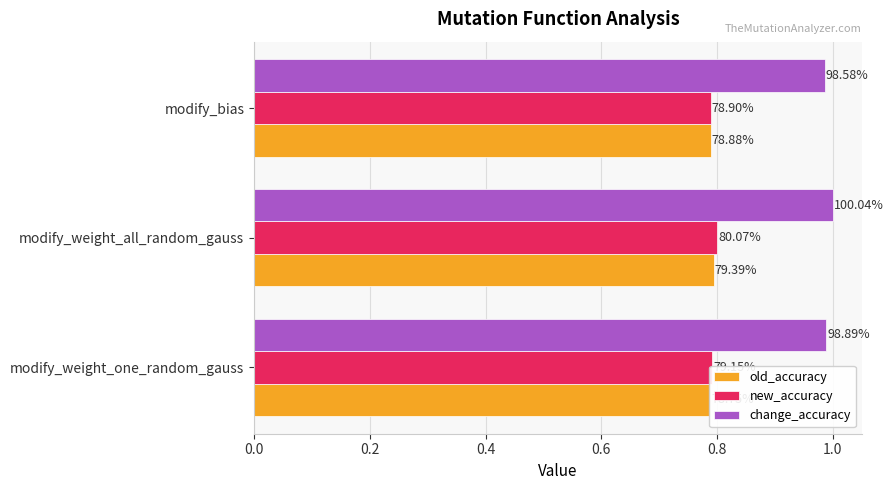

Which series has the widest spread of values?

change_accuracy